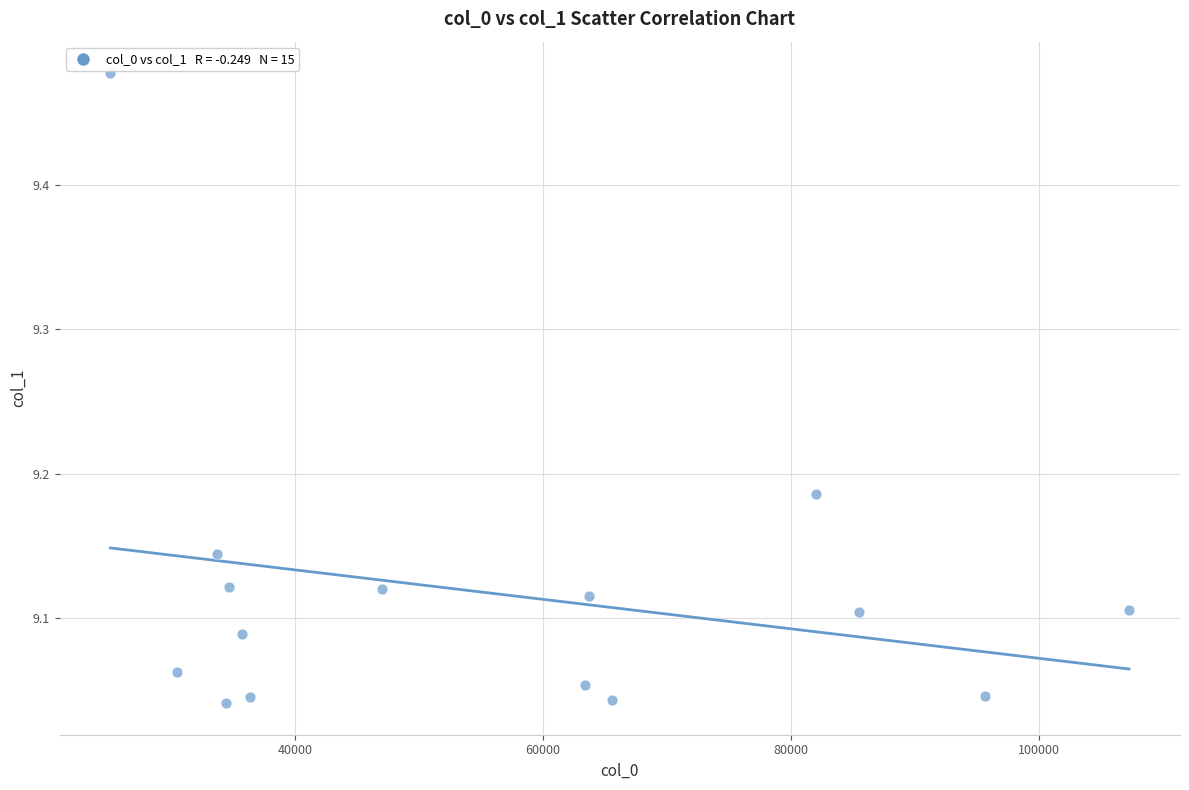

What is the range of Y values (max minus min)?

0.4